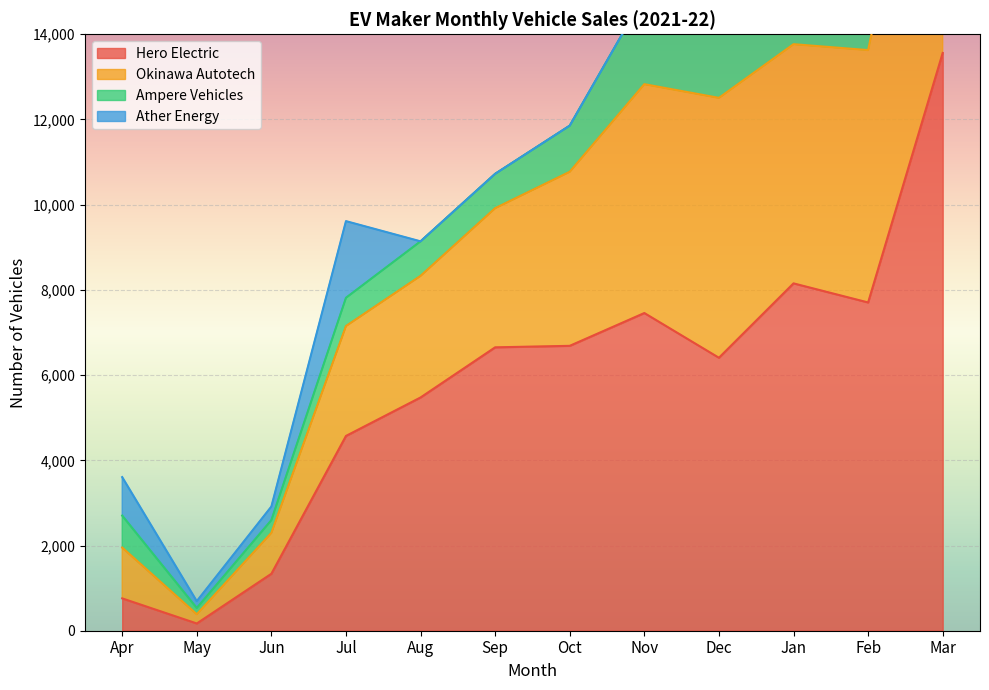

Which category has the lowest value in the Hero Electric series?

May